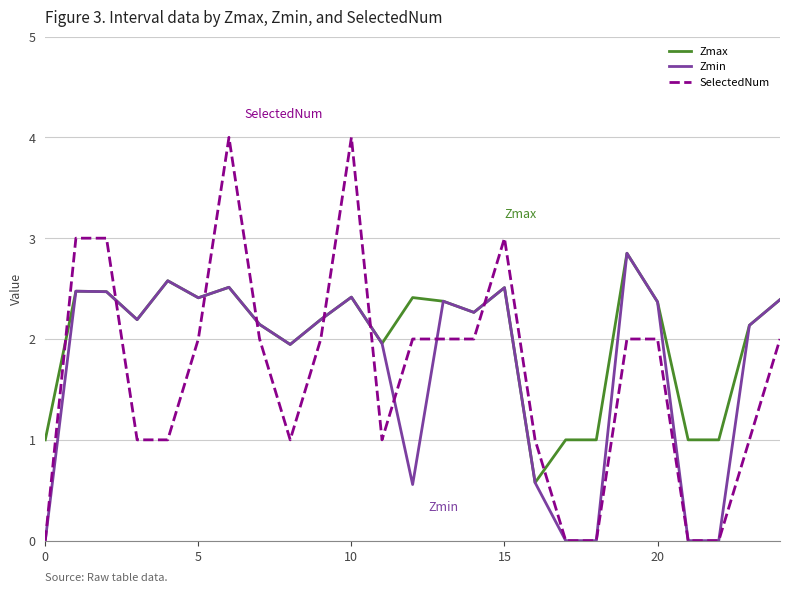

Which series has the largest range (max minus min)?

SelectedNum